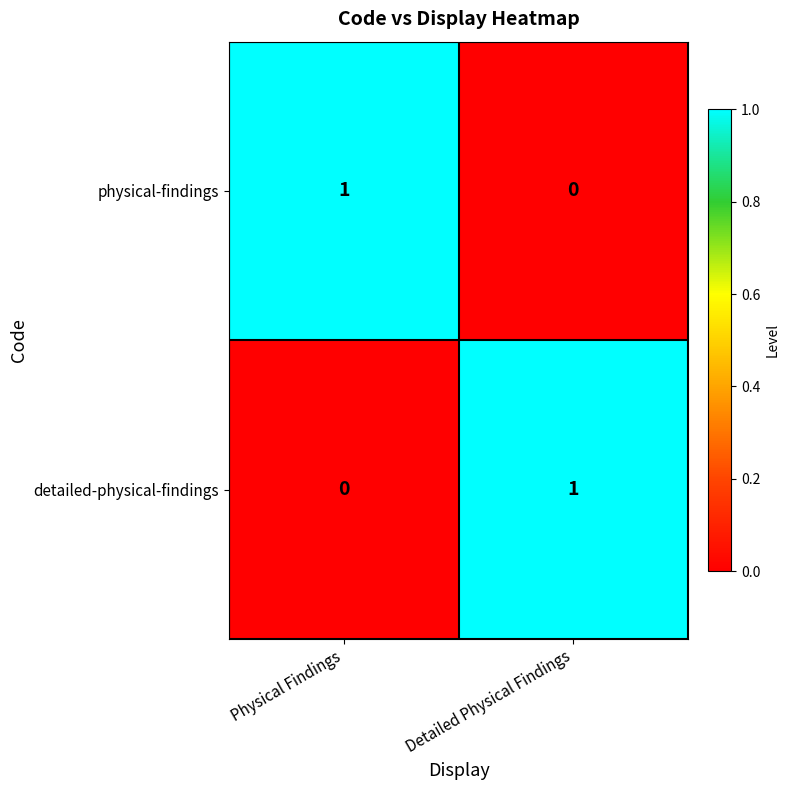

At which label does detailed-physical-findings reach its peak?

Detailed Physical Findings